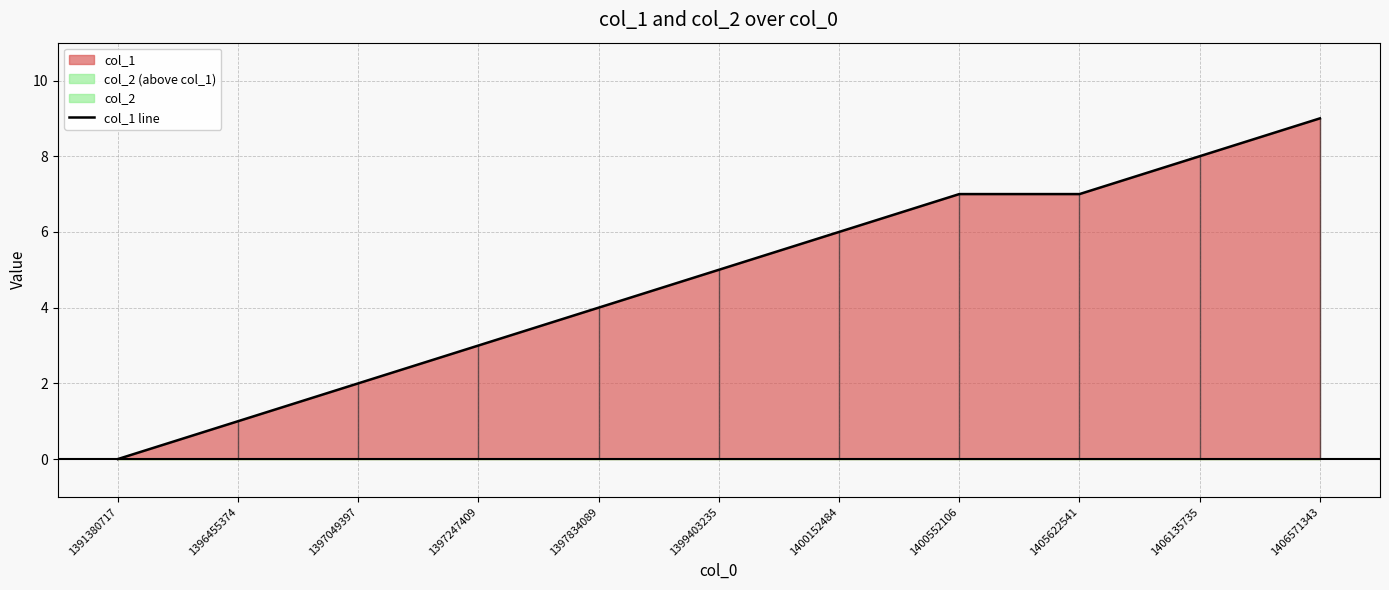

At which category does the chart reach its peak across all series?

1406571343